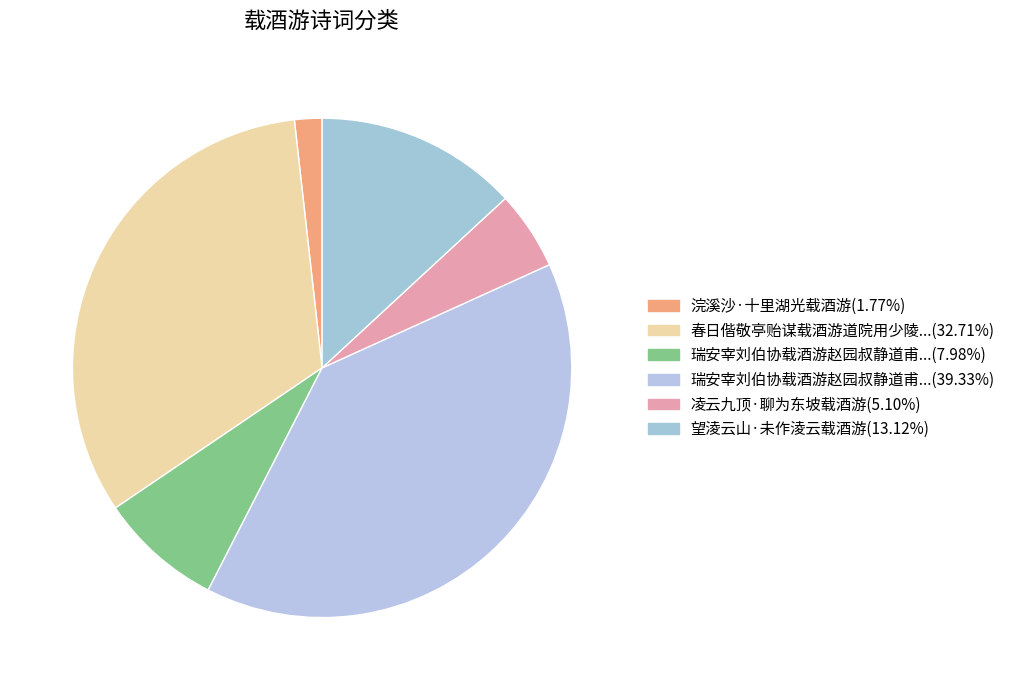

Is there a majority slice in this chart?

No